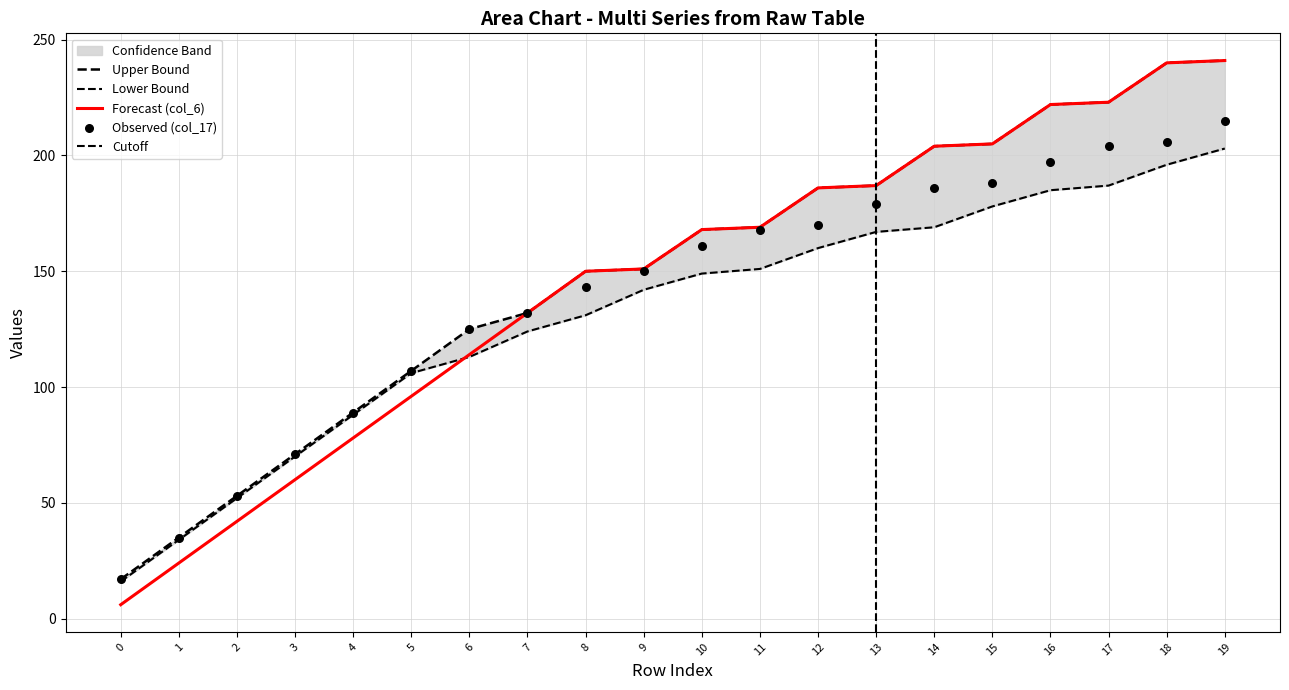

Which series contains the highest Y value?

col_6